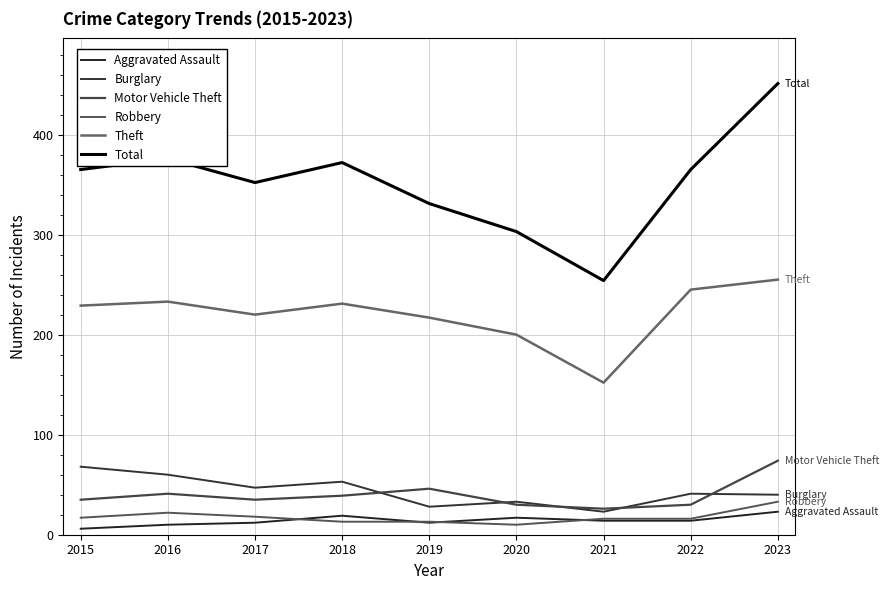

True or false: Burglary and Theft intersect in this chart.

False